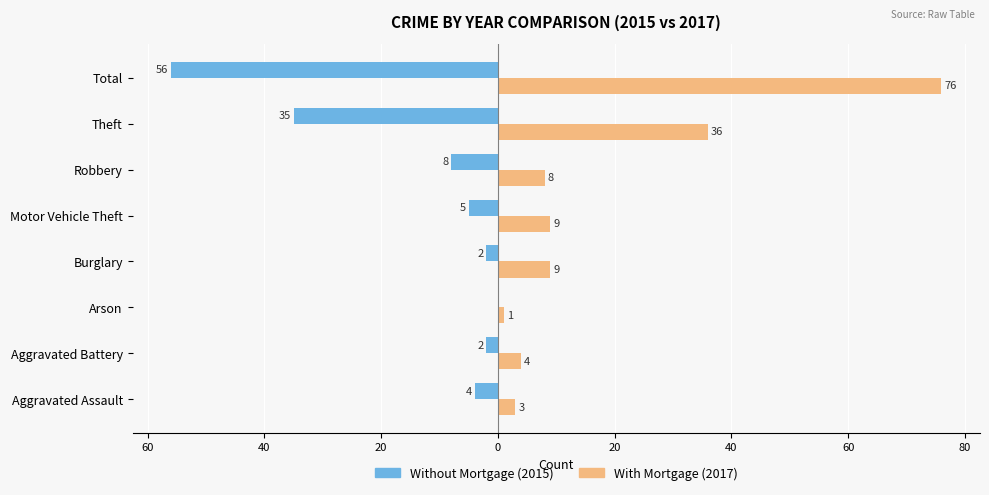

Which series has the largest total across all categories?

With Mortgage (2017)